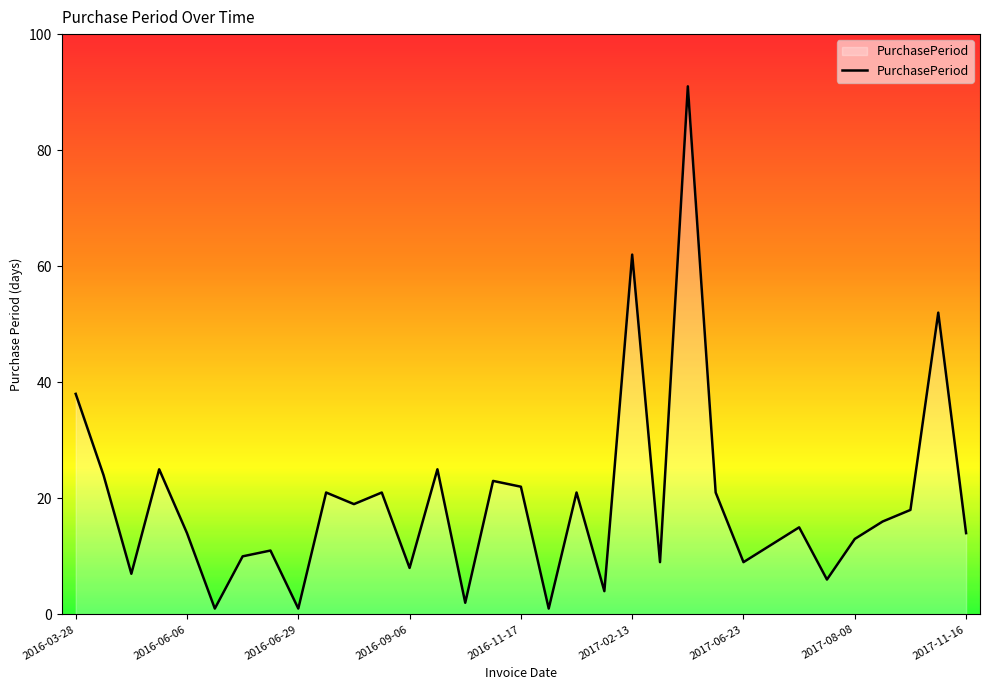

What is the difference between the maximum and minimum values?

90